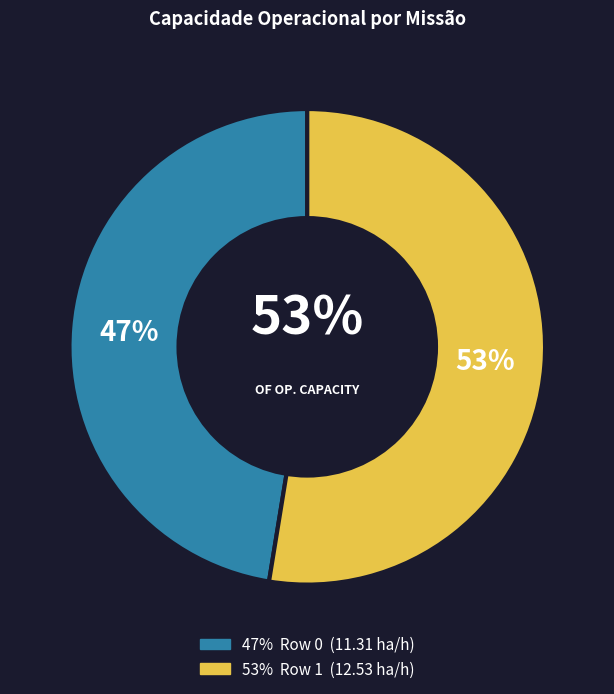

To the nearest percent, what portion does Row 1 represent?

53%